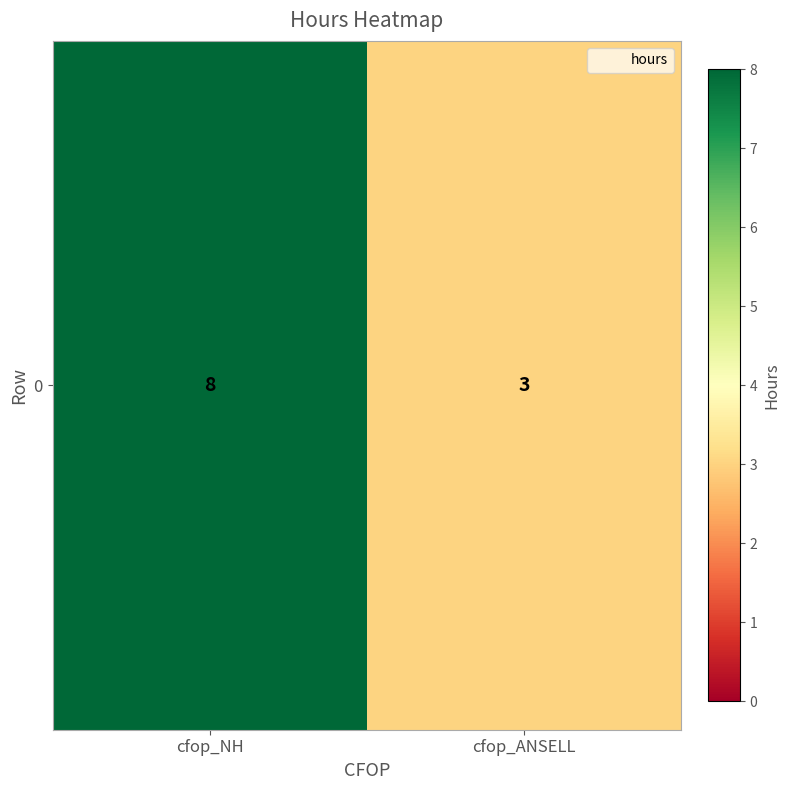

Is it true that the value at cfop_ANSELL is 3?

True